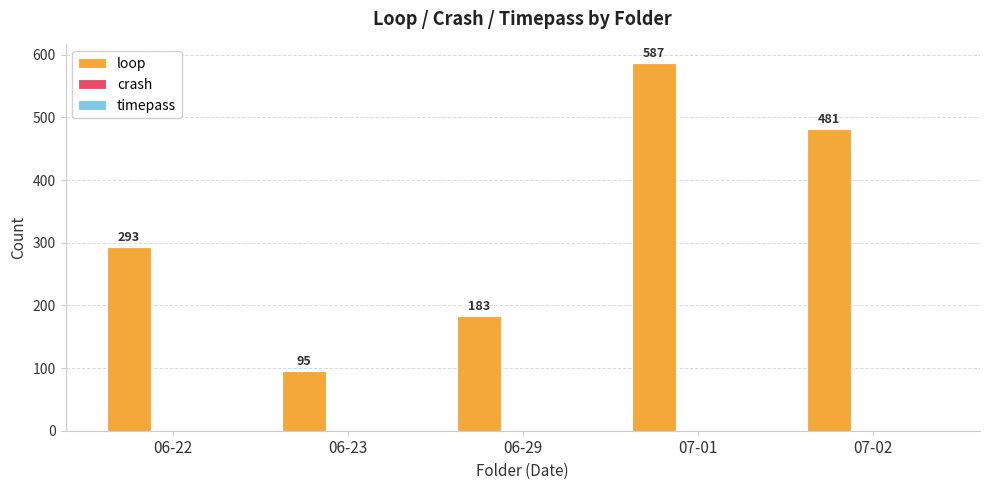

What is the approximate value at 06-22?

293